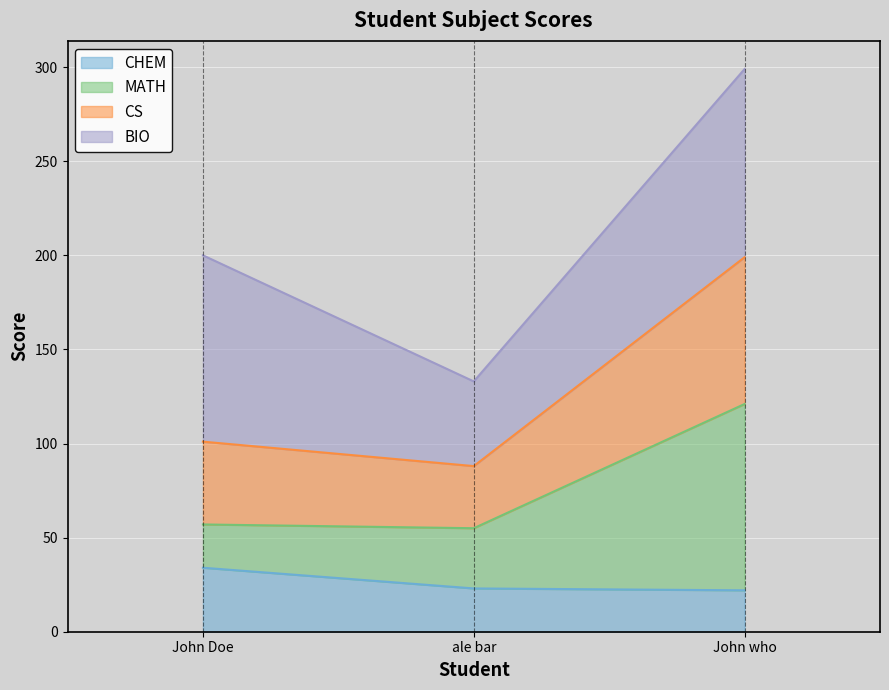

The value of CHEM at John who is 9. True or false?

False